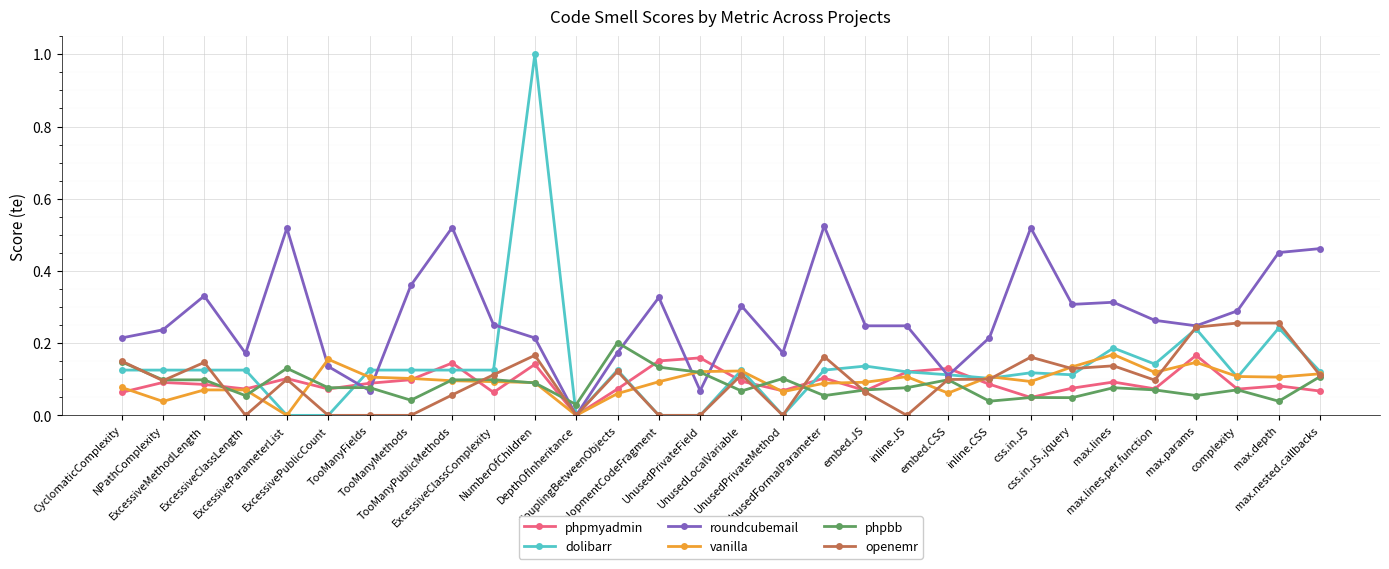

Which series has the largest total across all categories?

roundcubemail